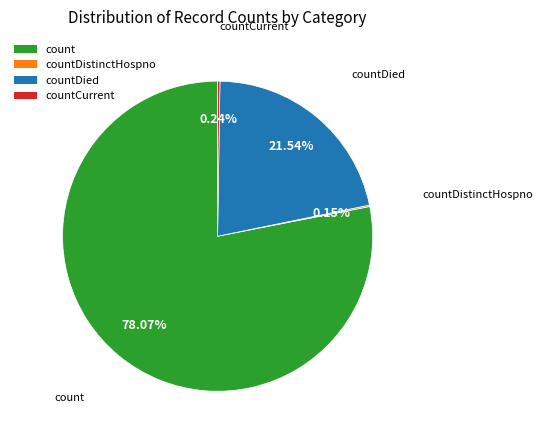

Which slice represents more than half of the pie?

count